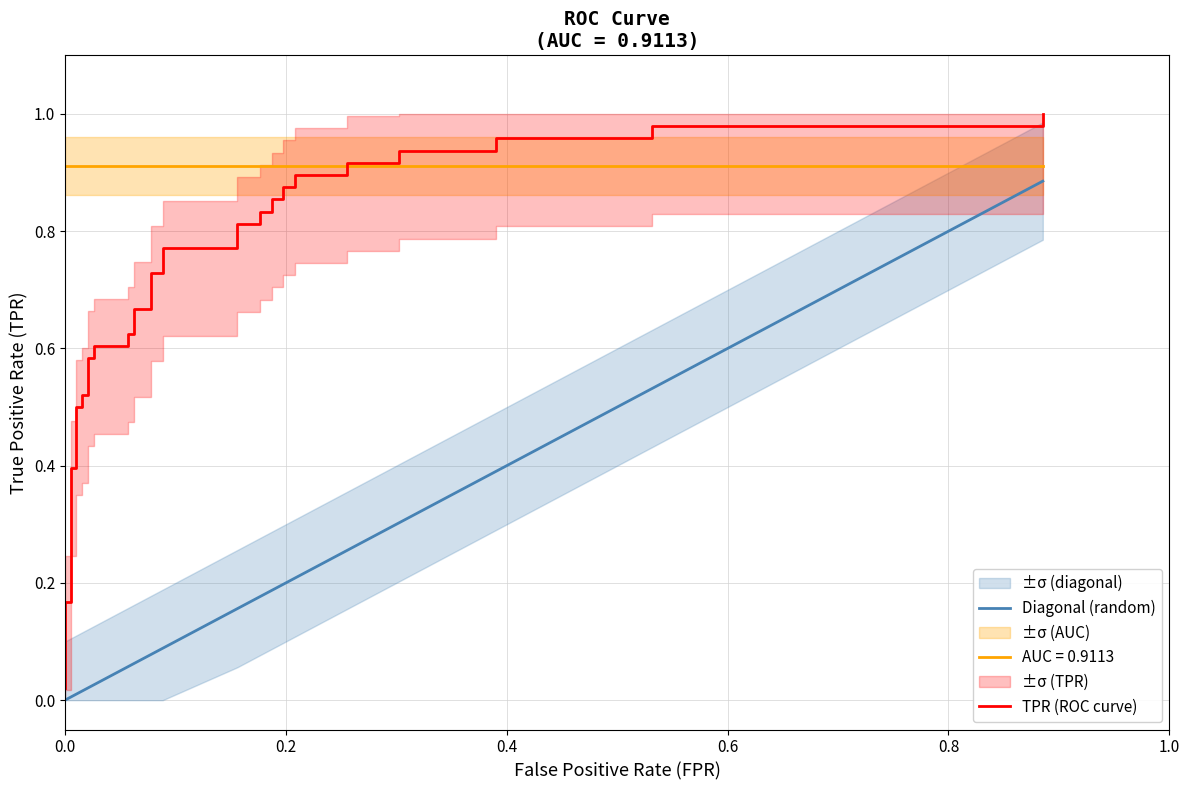

True or false: TPR (ROC curve) and Diagonal (random) intersect in this chart.

False